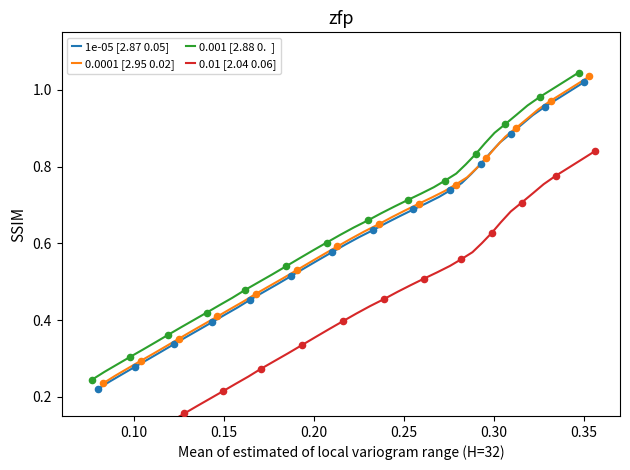

Which series has the largest Y range (max minus min)?

1e-05 [2.87 0.05]